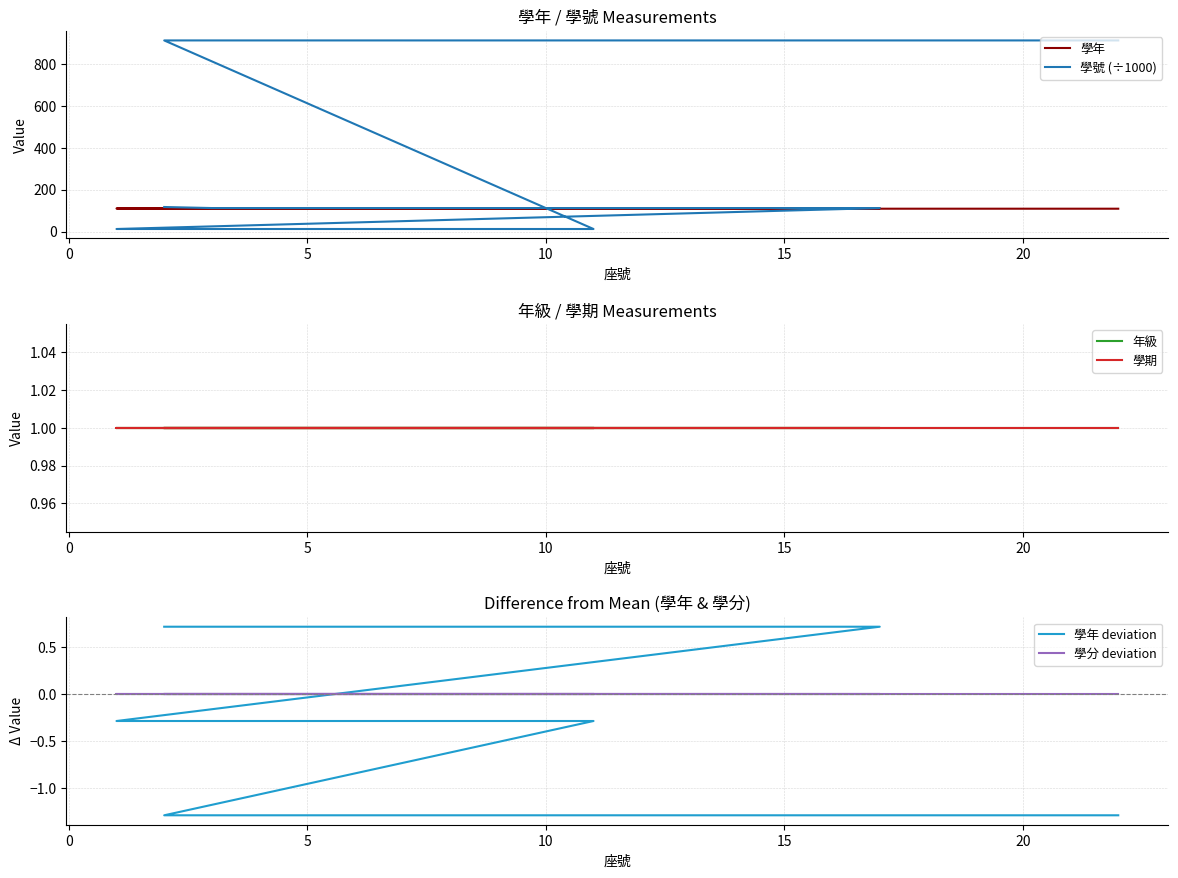

Is this an area chart (filled region under the line)?

No